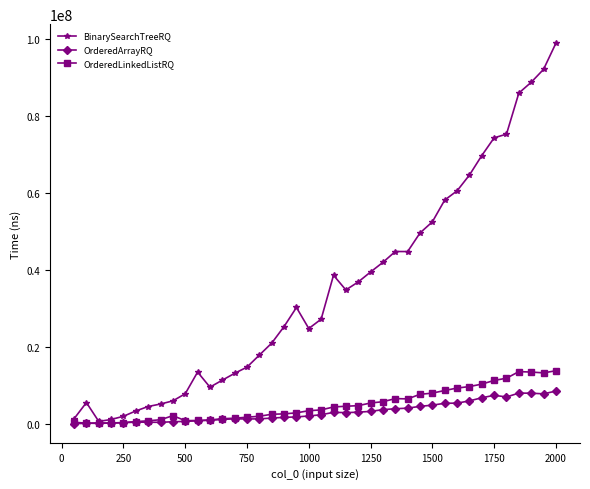

True or false: BinarySearchTreeRQ has more than 0 interior local peaks.

True